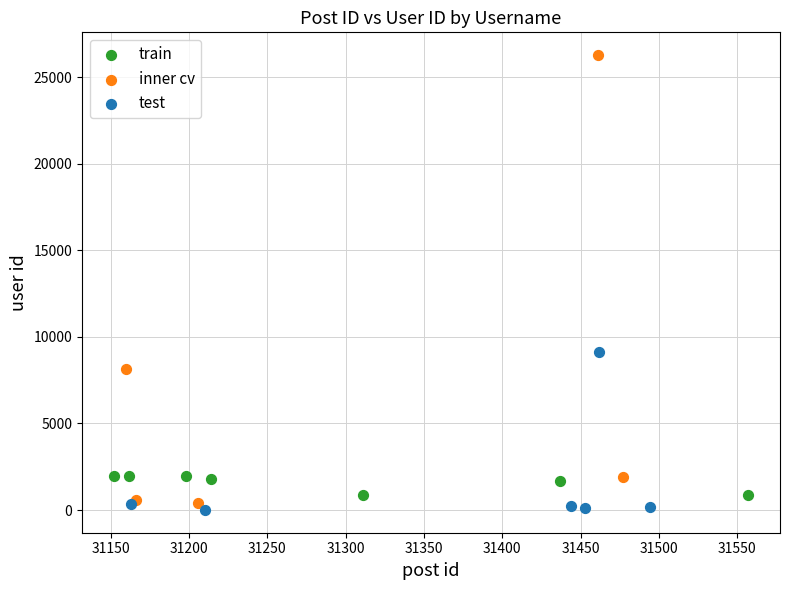

Which series reaches the maximum Y coordinate?

inner cv